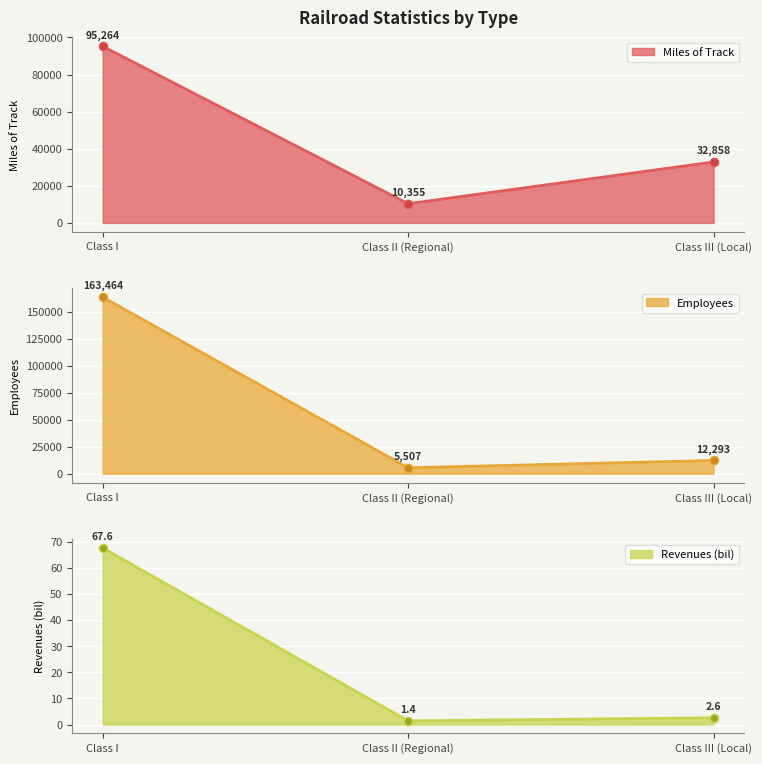

Is the value of Employees at Class II (Regional) greater than the value of Revenues (bil) at Class I?

Yes